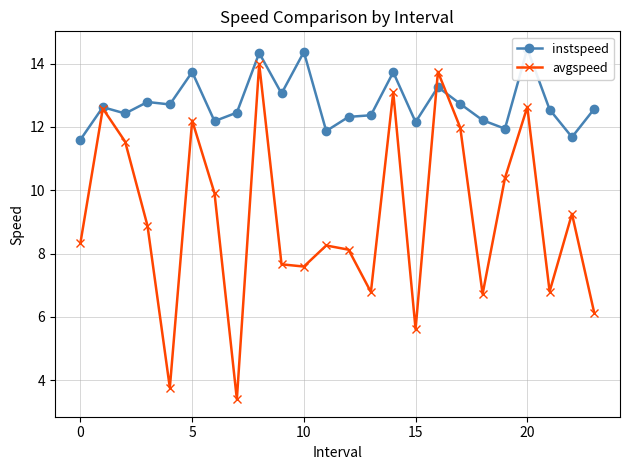

How many times do instspeed and avgspeed cross each other?

2